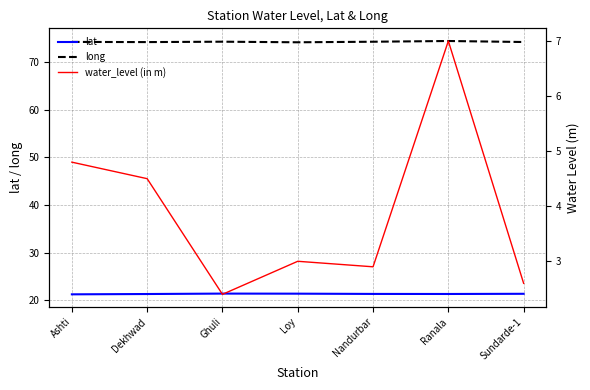

Read the lat value at Sundarde-1.

21.4